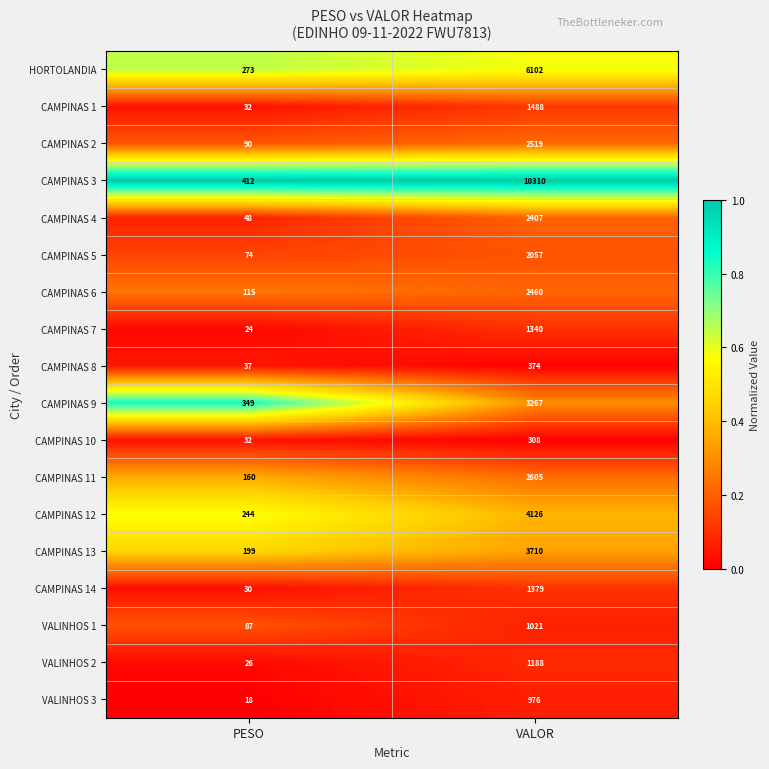

Rank the series at VALOR from highest to lowest value.

CAMPINAS 3, HORTOLANDIA, CAMPINAS 12, CAMPINAS 13, CAMPINAS 9, CAMPINAS 11, CAMPINAS 2, CAMPINAS 6, CAMPINAS 4, CAMPINAS 5, CAMPINAS 1, CAMPINAS 14, CAMPINAS 7, VALINHOS 2, VALINHOS 1, VALINHOS 3, CAMPINAS 8, CAMPINAS 10